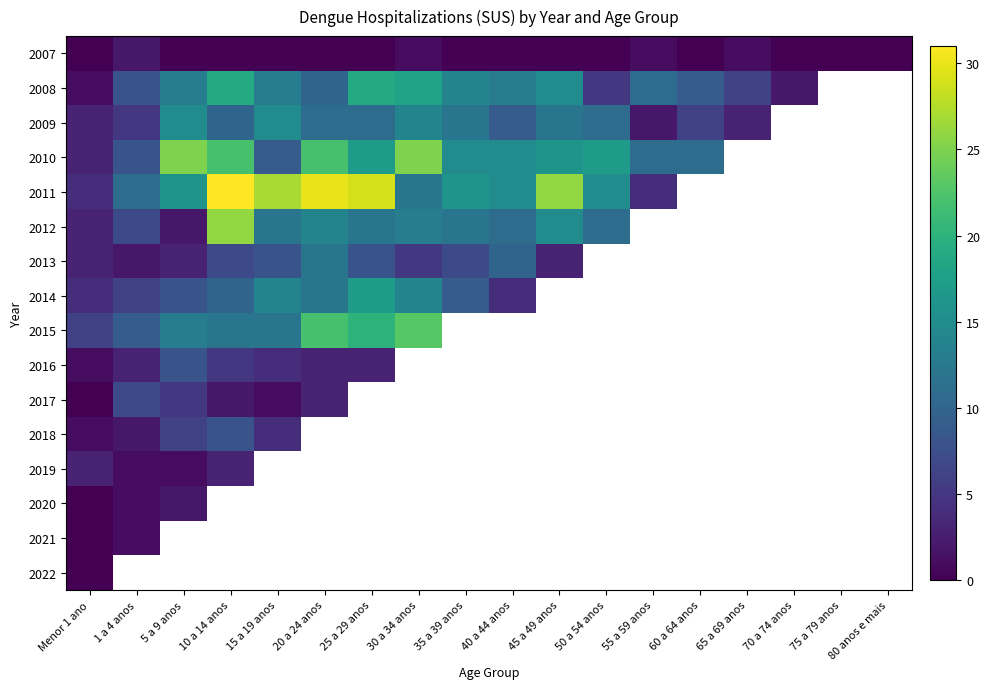

What is the difference between the highest and lowest values at 60 a 64 anos?

11.0